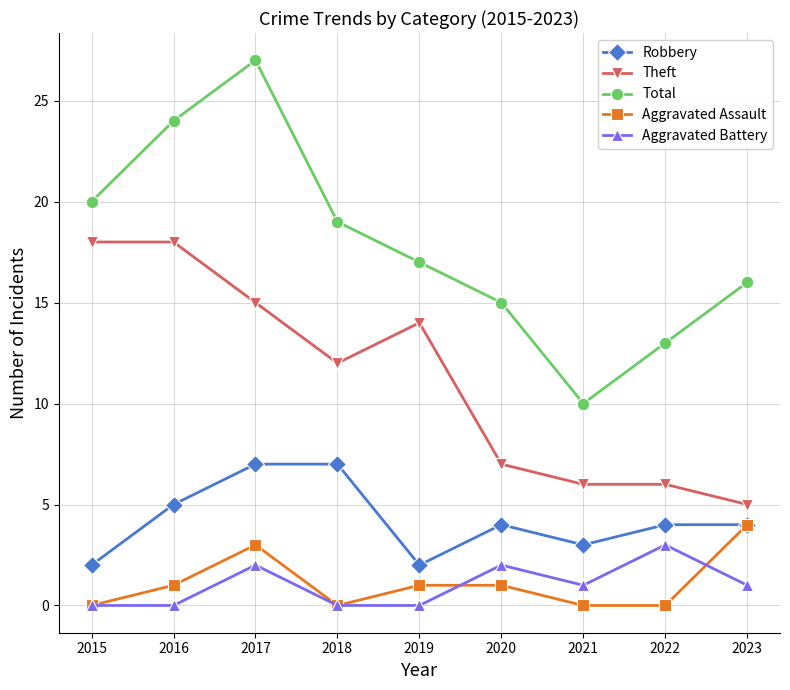

What is the maximum value for Aggravated Assault?

4